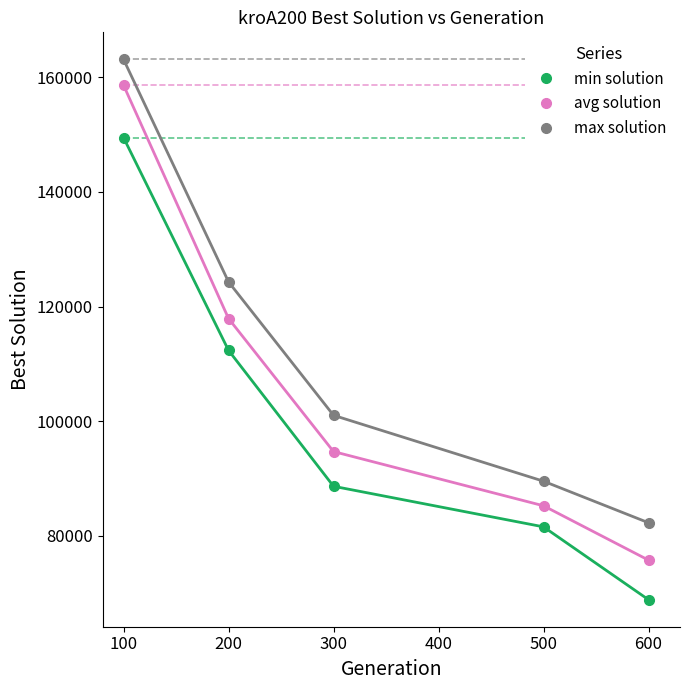

What is the difference between the maximum and minimum values in the max solution series?

80889.6